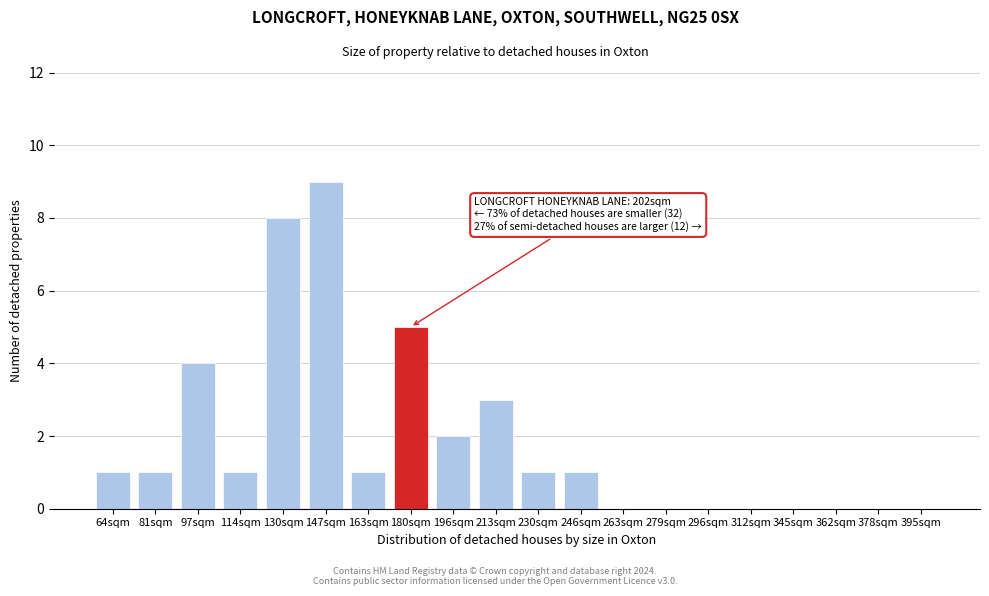

Reading left to right, extract all data points from this chart.

64sqm=1	81sqm=1	97sqm=4	114sqm=1	130sqm=8	147sqm=9	163sqm=1	180sqm=5	196sqm=2	213sqm=3	230sqm=1	246sqm=1	263sqm=0	279sqm=0	296sqm=0	312sqm=0	345sqm=0	362sqm=0	378sqm=0	395sqm=0